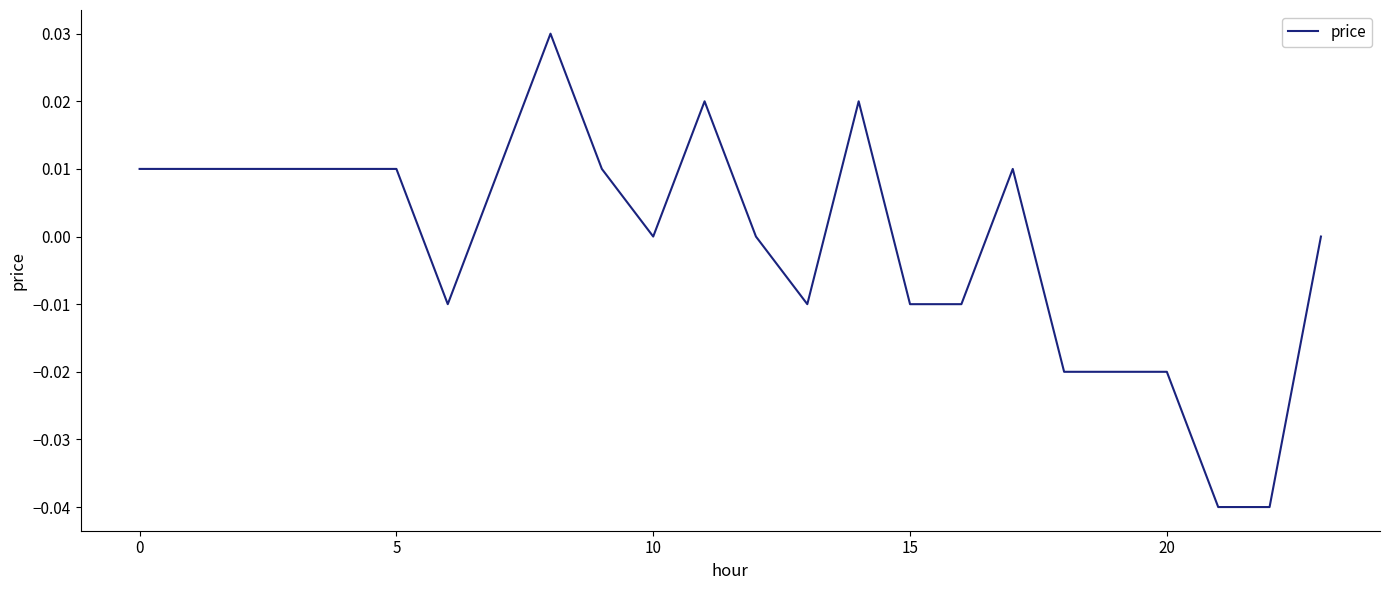

Does the chart display data point markers on the line(s)?

No